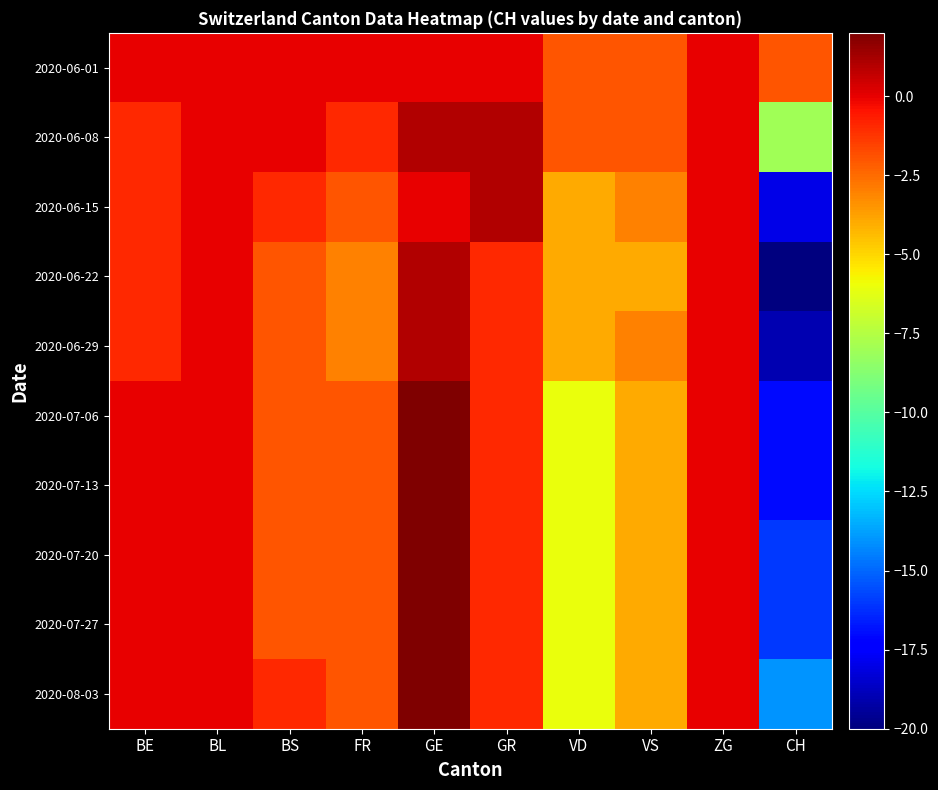

Reading right to left, transcribe all the data shown in this chart.

2020-06-01: CH=-2	ZG=0	VS=-2	VD=-2	GR=0	GE=0	FR=0	BS=0	BL=0	BE=0
2020-06-08: CH=-8	ZG=0	VS=-2	VD=-2	GR=1	GE=1	FR=-1	BS=0	BL=0	BE=-1
2020-06-15: CH=-18	ZG=0	VS=-3	VD=-4	GR=1	GE=0	FR=-2	BS=-1	BL=0	BE=-1
2020-06-22: CH=-20	ZG=0	VS=-4	VD=-4	GR=-1	GE=1	FR=-3	BS=-2	BL=0	BE=-1
2020-06-29: CH=-19	ZG=0	VS=-3	VD=-4	GR=-1	GE=1	FR=-3	BS=-2	BL=0	BE=-1
2020-07-06: CH=-17	ZG=0	VS=-4	VD=-6	GR=-1	GE=2	FR=-2	BS=-2	BL=0	BE=0
2020-07-13: CH=-17	ZG=0	VS=-4	VD=-6	GR=-1	GE=2	FR=-2	BS=-2	BL=0	BE=0
2020-07-20: CH=-16	ZG=0	VS=-4	VD=-6	GR=-1	GE=2	FR=-2	BS=-2	BL=0	BE=0
2020-07-27: CH=-16	ZG=0	VS=-4	VD=-6	GR=-1	GE=2	FR=-2	BS=-2	BL=0	BE=0
2020-08-03: CH=-14	ZG=0	VS=-4	VD=-6	GR=-1	GE=2	FR=-2	BS=-1	BL=0	BE=0